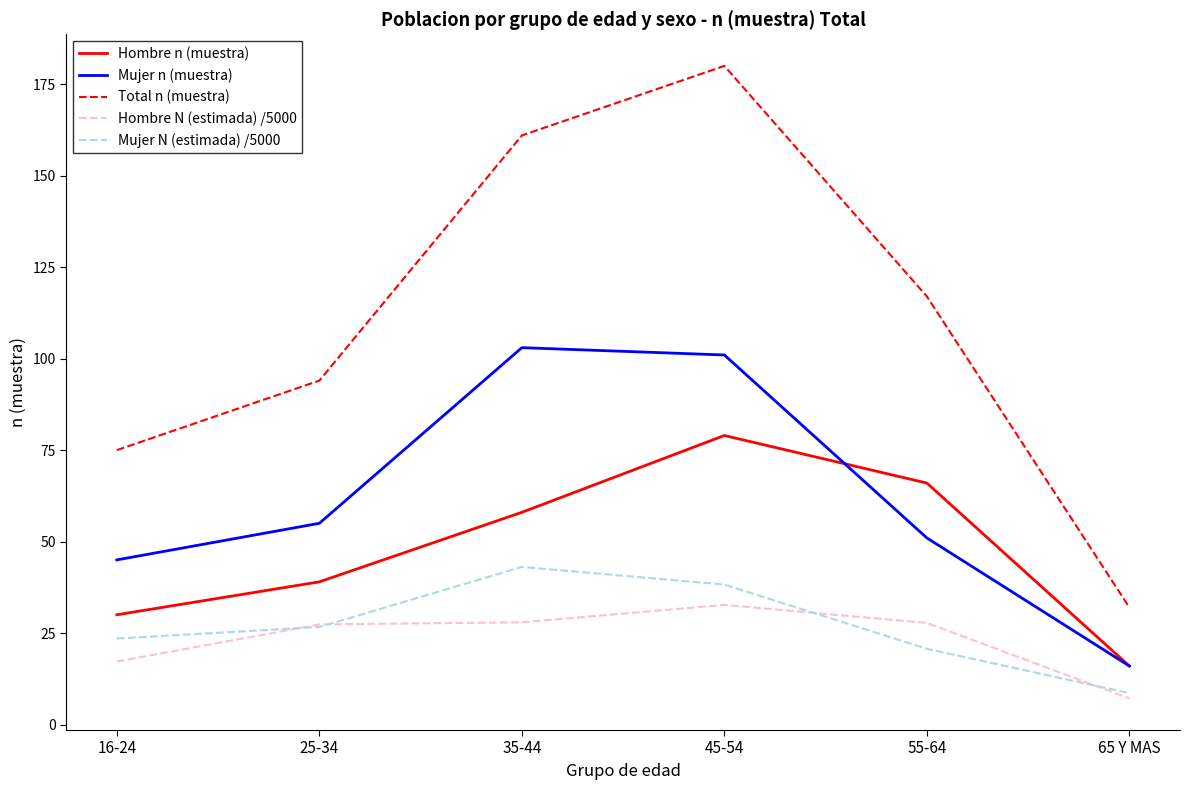

Between 16-24 and 25-34, which series saw the biggest shift?

Total n (muestra)